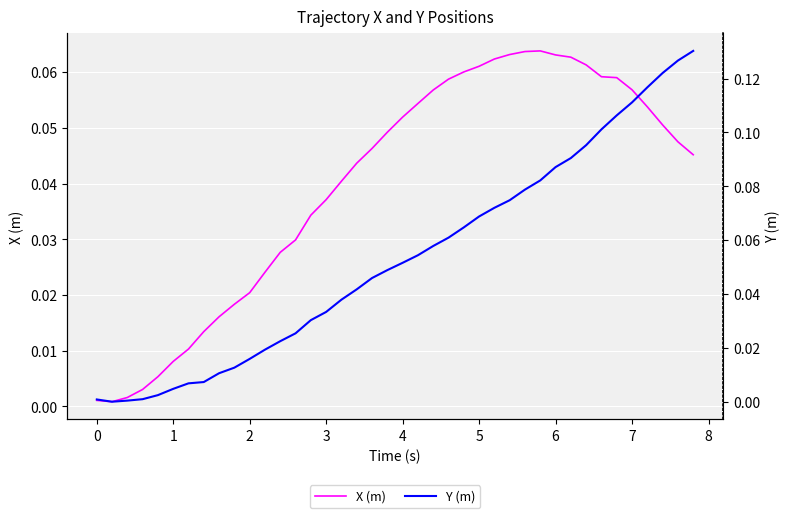

Reading left to right, what are all the values shown in this chart?

X (m): 0.0	0.0	0.0	0.0	0.0	0.0	0.0	0.0	0.0	0.0	0.0	0.0	0.0	0.0	0.0	0.0	0.0	0.0	0.0	0.0	0.1	0.1	0.1	0.1	0.1	0.1	0.1	0.1	0.1	0.1	0.1	0.1	0.1	0.1	0.1	0.1	0.1	0.1	0.0	0.0
Y (m): 0.0	-0.0	0.0	0.0	0.0	0.0	0.0	0.0	0.0	0.0	0.0	0.0	0.0	0.0	0.0	0.0	0.0	0.0	0.0	0.0	0.1	0.1	0.1	0.1	0.1	0.1	0.1	0.1	0.1	0.1	0.1	0.1	0.1	0.1	0.1	0.1	0.1	0.1	0.1	0.1